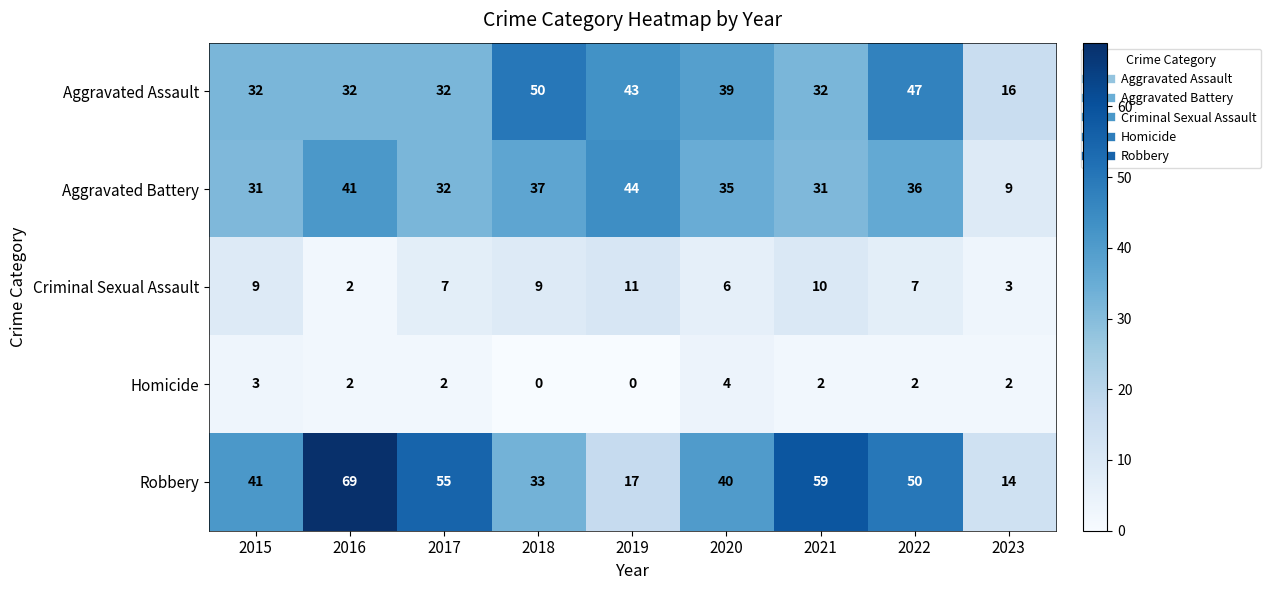

What is the difference between the maximum and minimum values in the Aggravated Battery series?

35